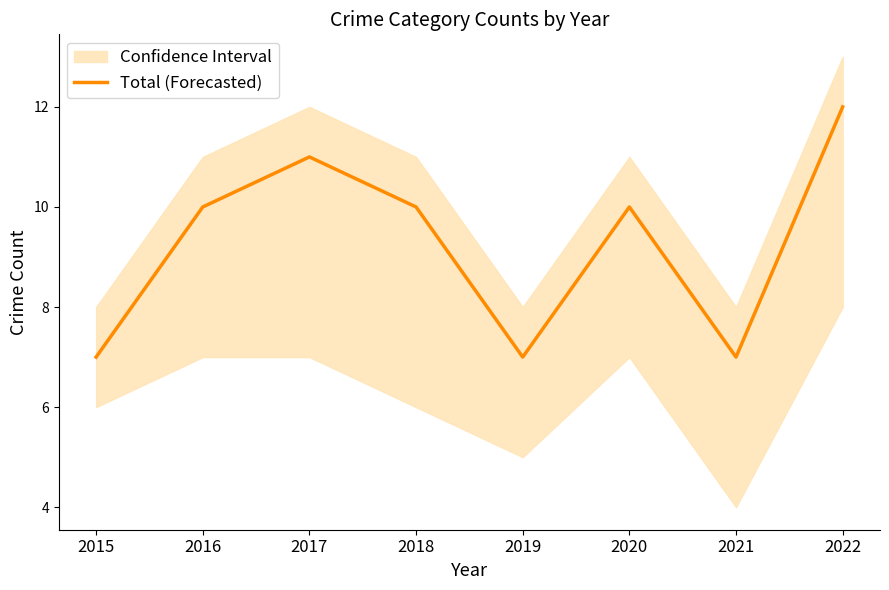

Rank the categories by value from lowest to highest.

2015, 2019, 2021, 2016, 2018, 2020, 2017, 2022